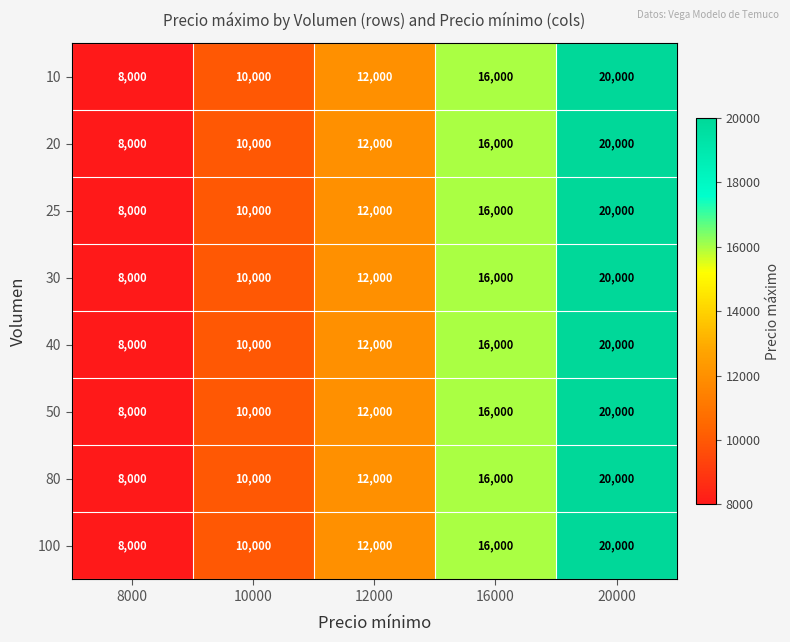

What is the sum of the 40 values at 20000 and 12000?

32000